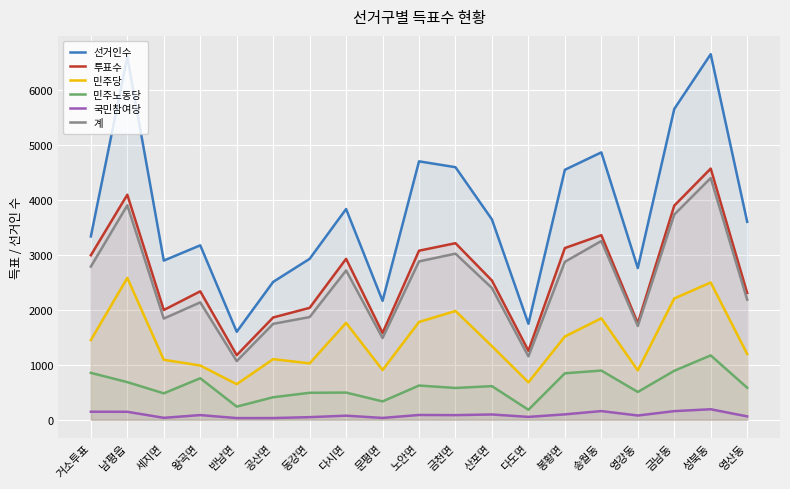

Which category has the lowest value across all series?

반남면